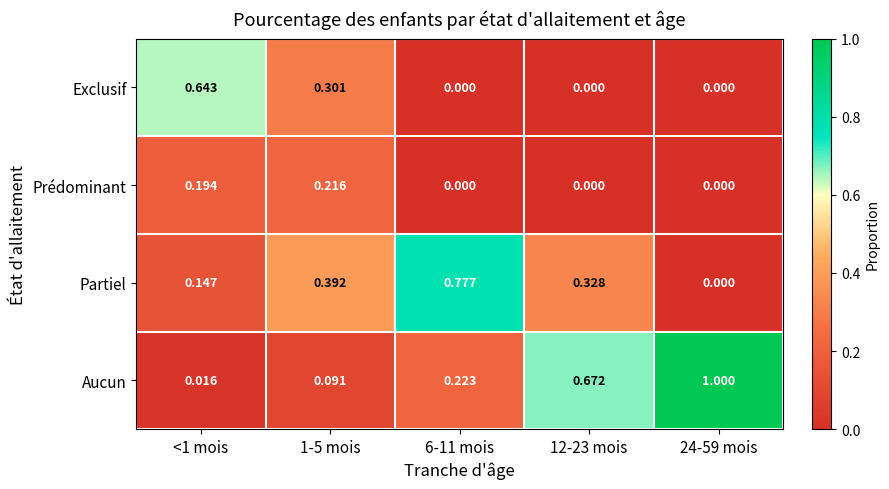

Which series changed the most between <1 mois and 12-23 mois?

Aucun